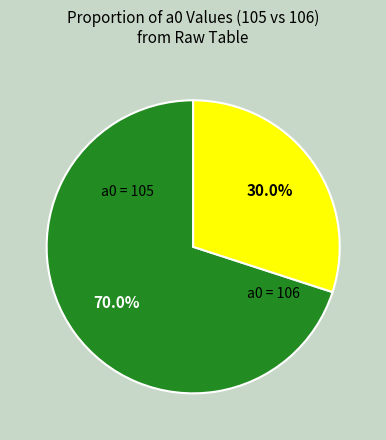

Does any single category account for the majority?

Yes